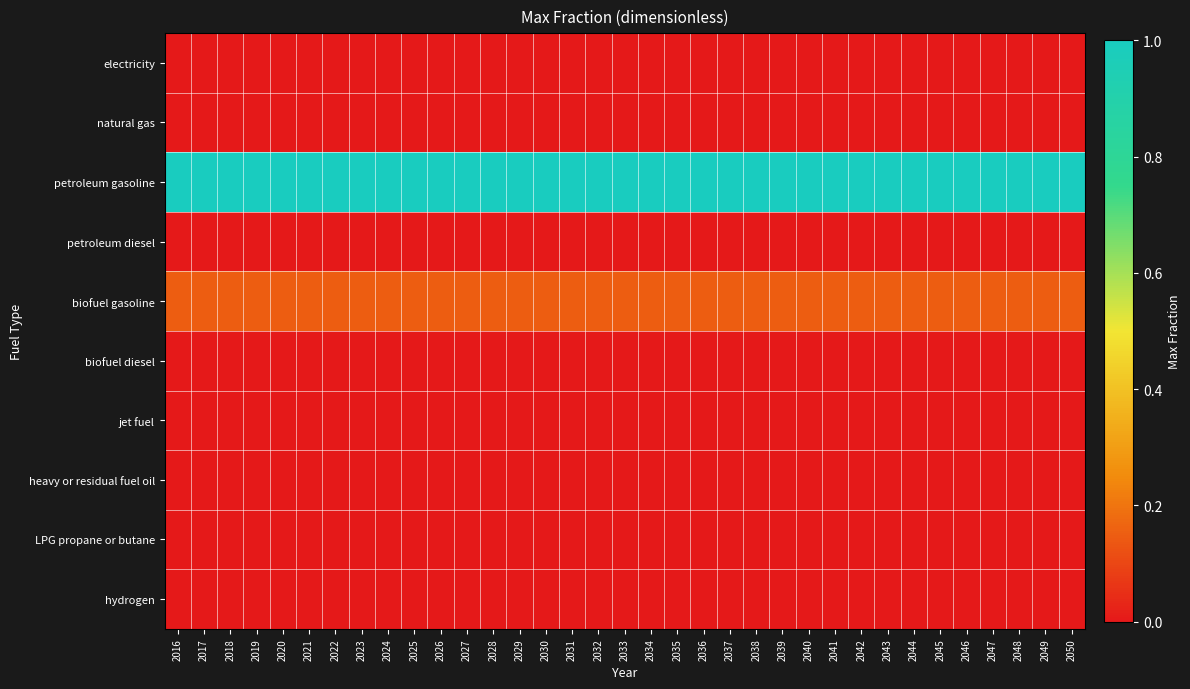

At how many categories does at least one series exceed 0?

35